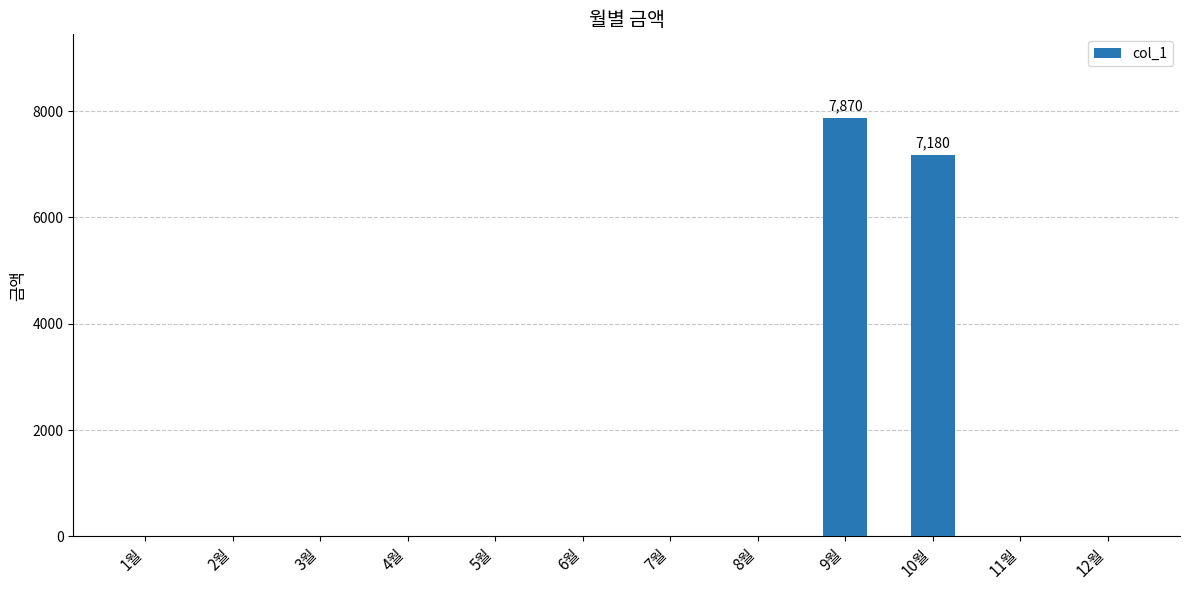

Reading left to right, what are all the values shown in this chart?

0	0	0	0	0	0	0	0	7870	7180	0	0